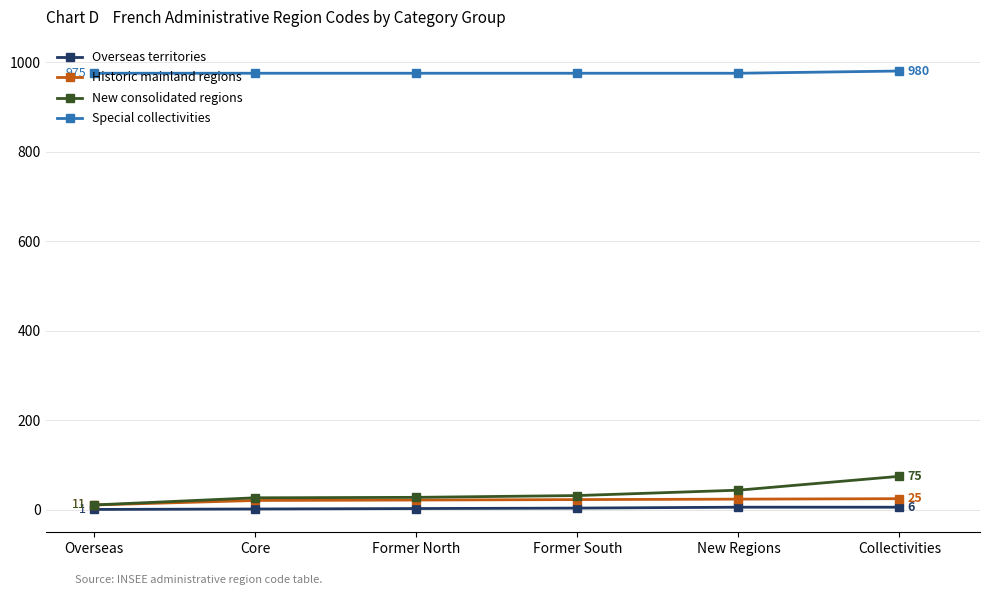

True or false: Historic mainland regions and Special collectivities cross at least once.

False